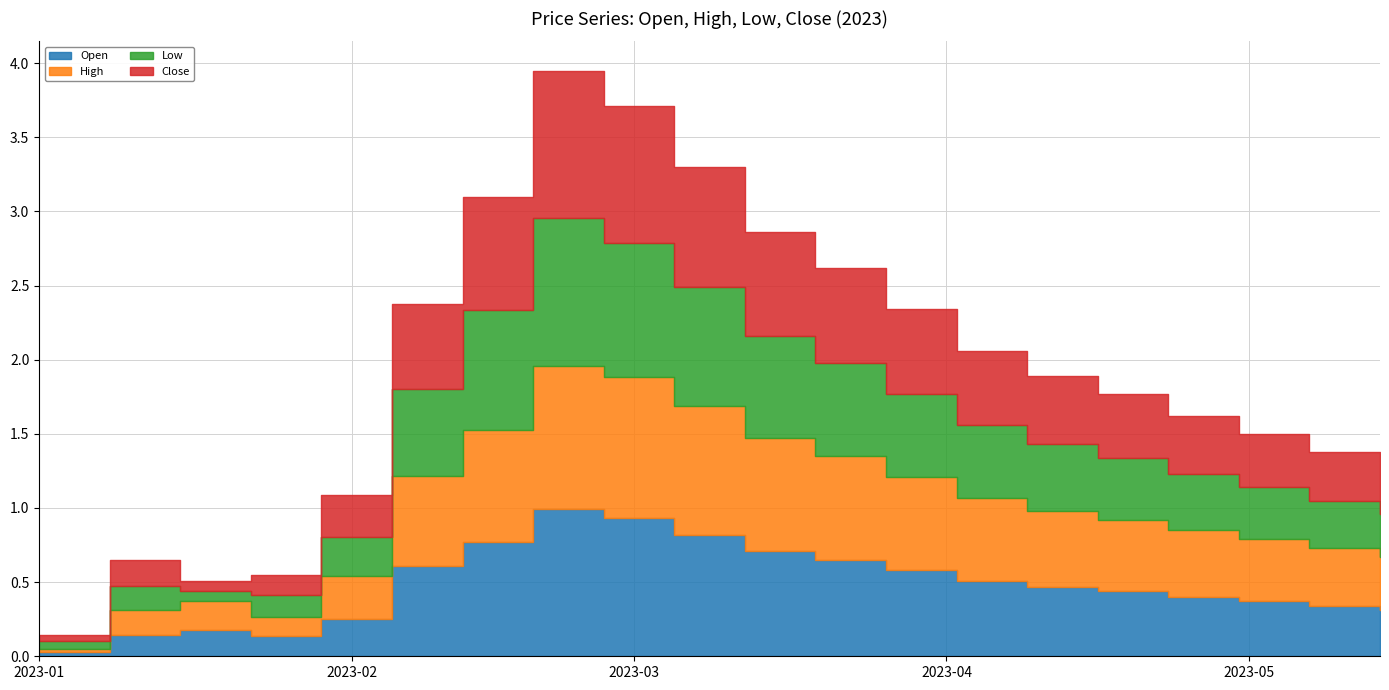

Rank the series by their maximum value, from lowest to highest.

High, Open, Close, Low